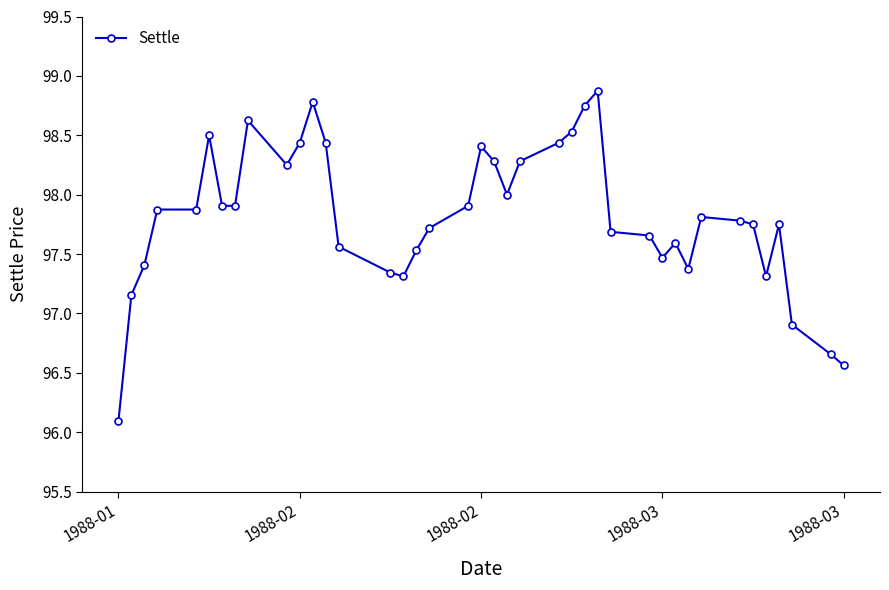

True or false: the data has more than 0 interior local peaks.

True